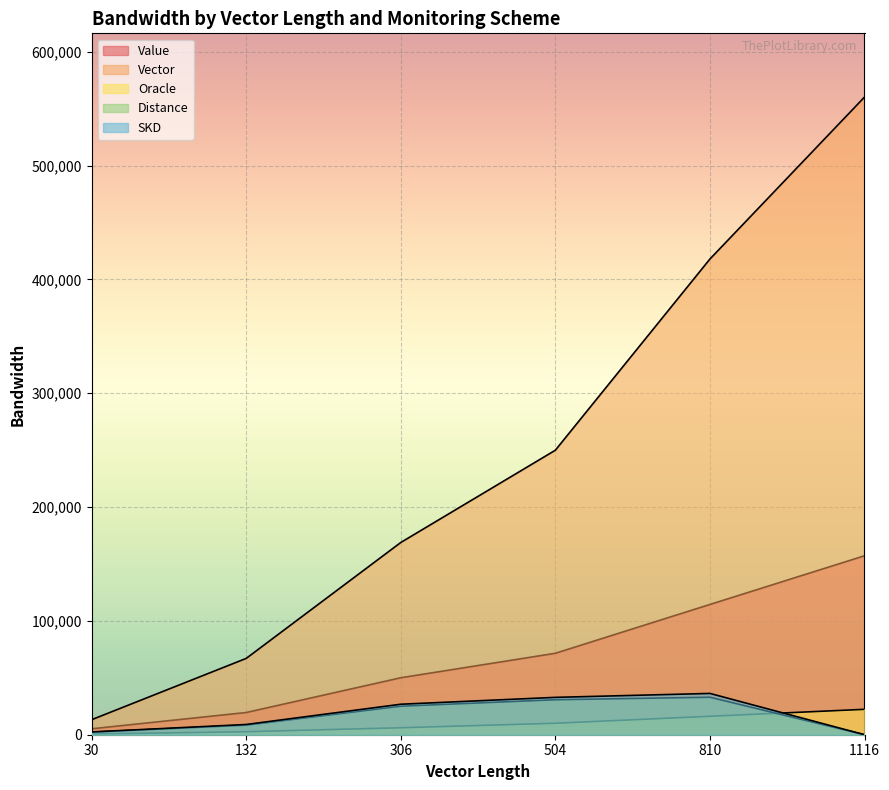

Is it true that Oracle equals 10210 at 306?

False